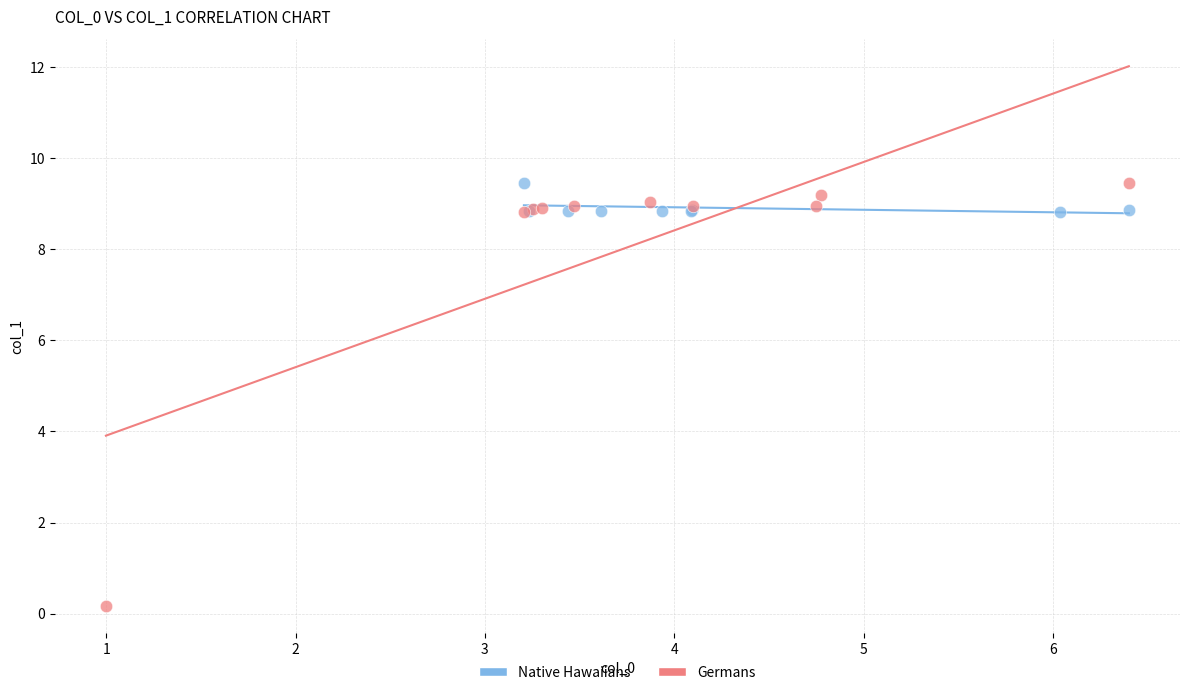

Which series has the largest Y range (max minus min)?

Germans